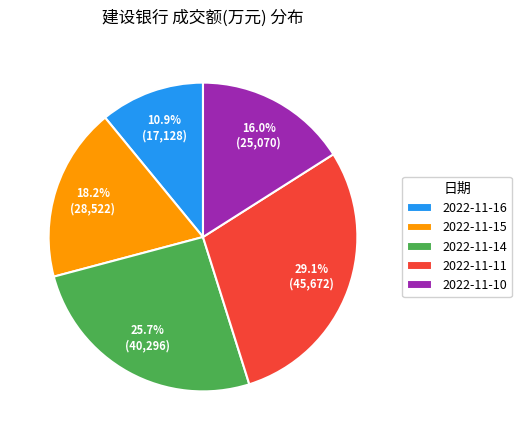

Which category has the smallest portion of the pie?

2022-11-16